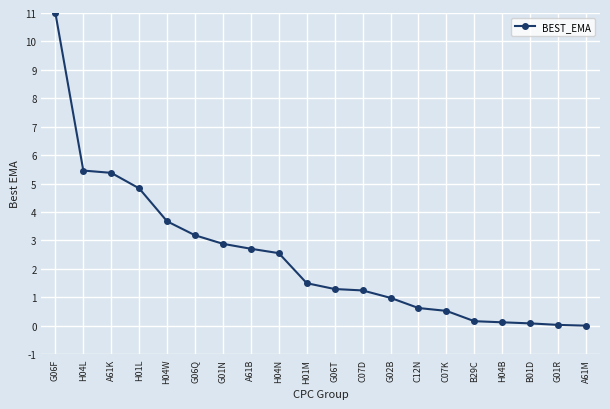

How many series are shown in this chart?

1